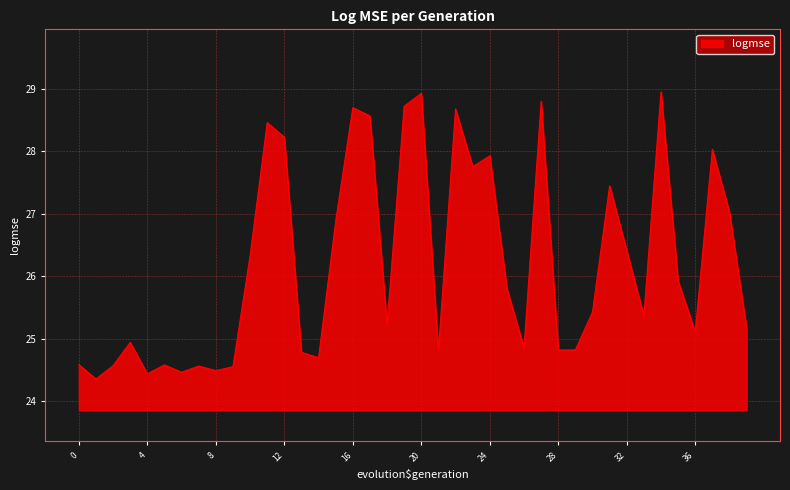

What is the smallest value displayed?

24.4